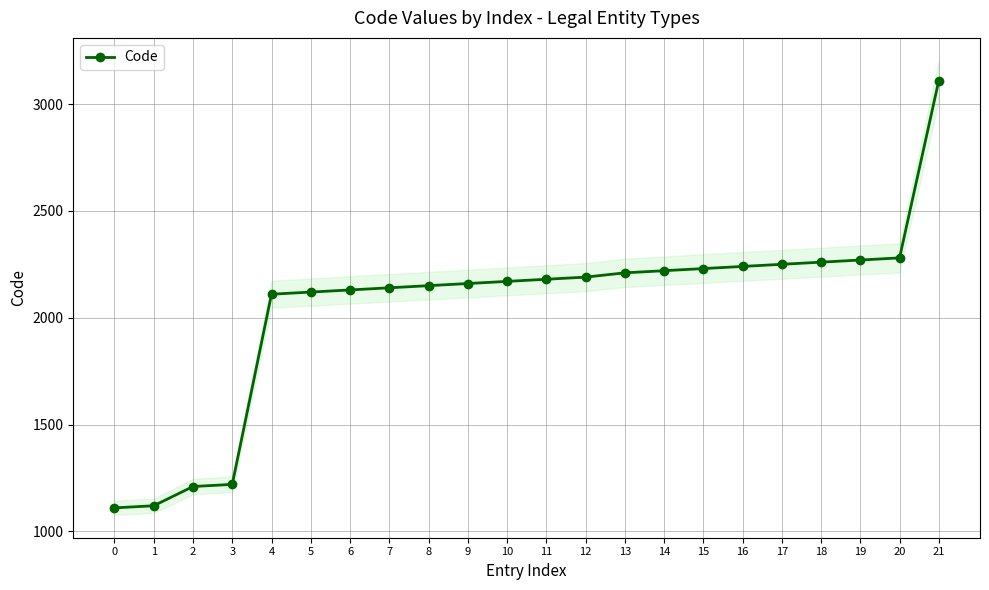

Where does the data first go above 2180?

12